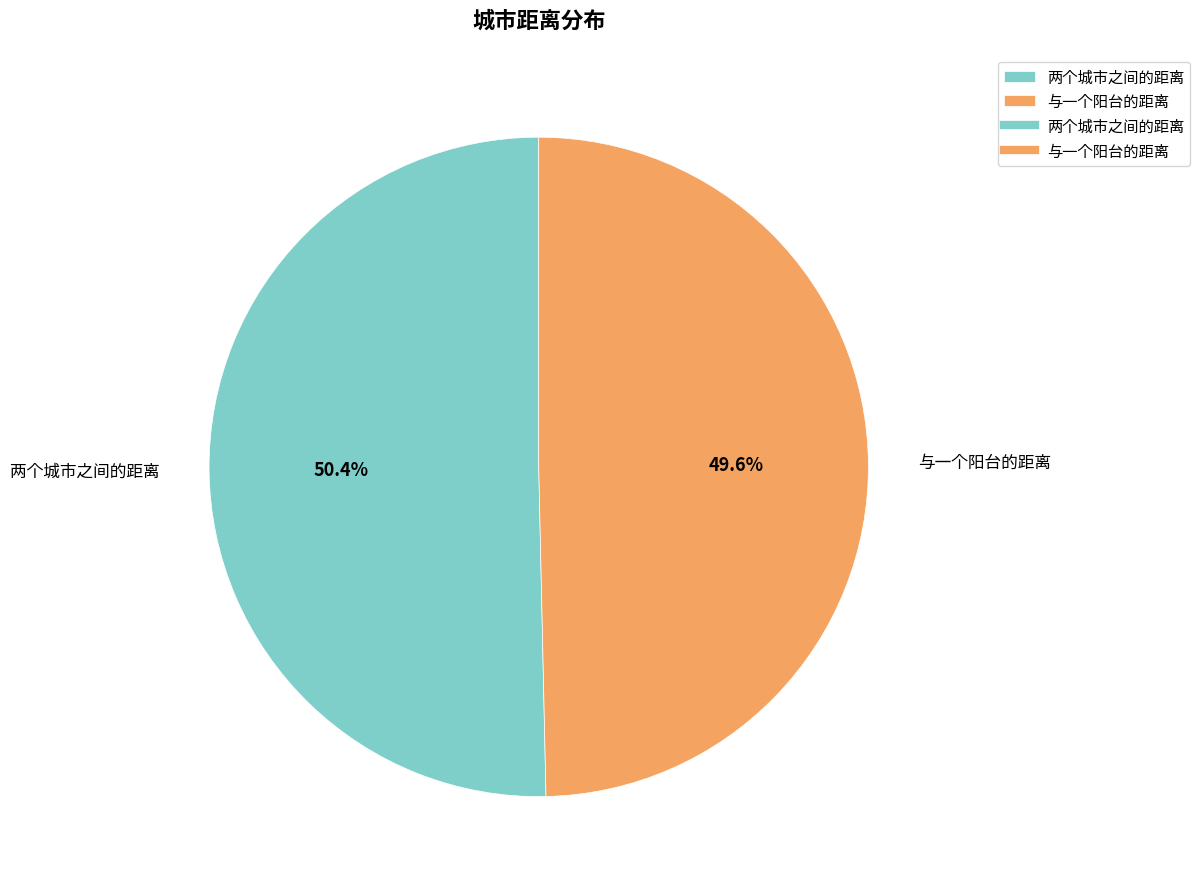

To the nearest percent, what is the average slice percentage?

50%